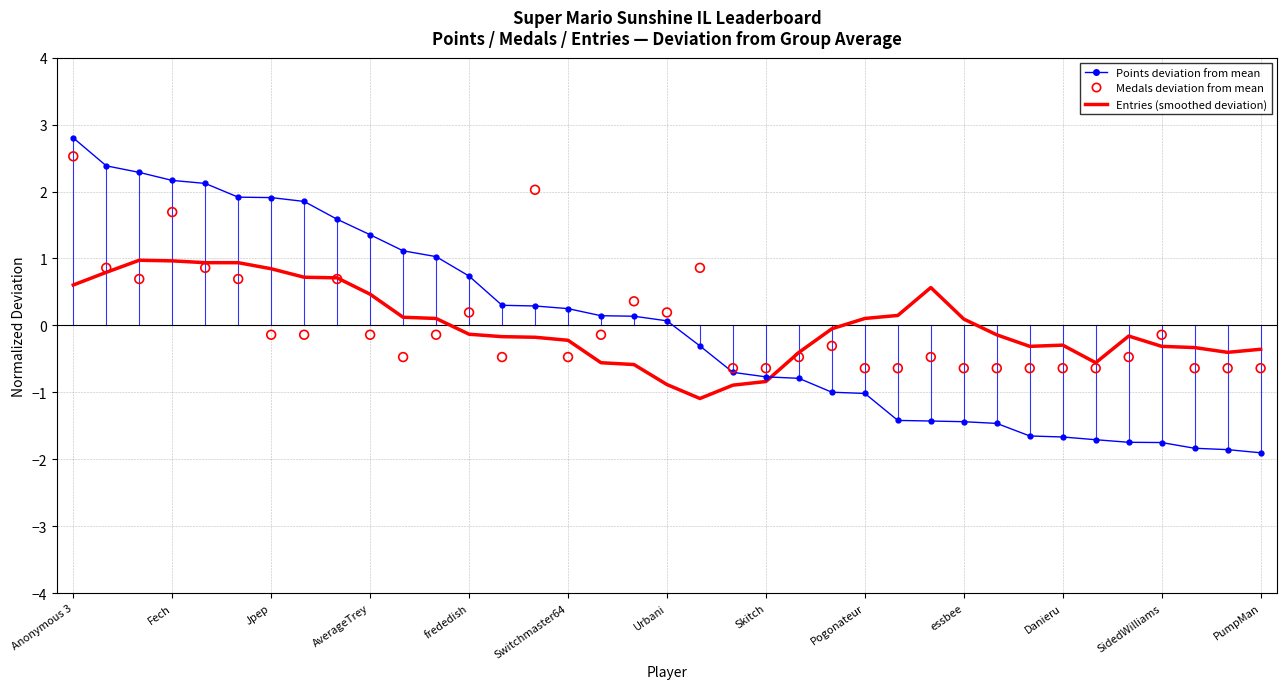

Which series has the largest total across all categories?

Entries (smoothed deviation)